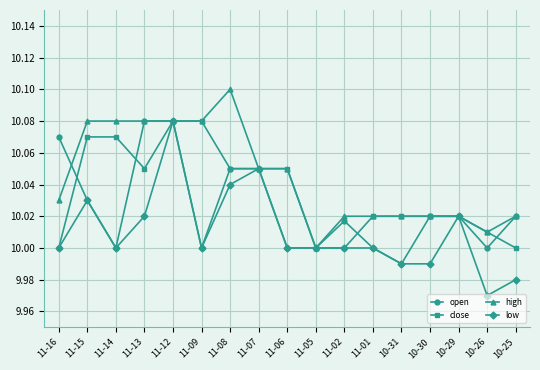

At which category is the sum across all series the highest?

11-12